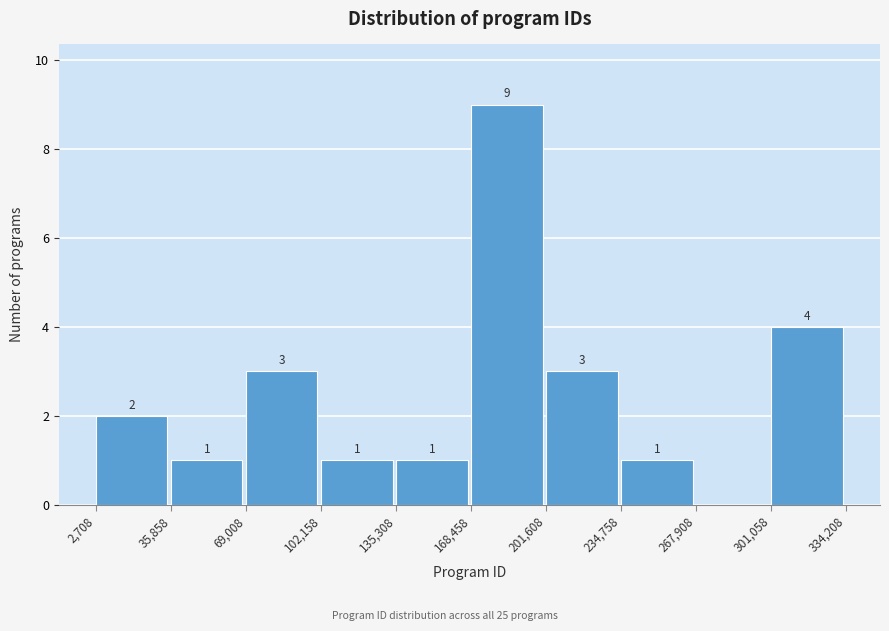

Which range on the x-axis has the tallest bar?

168,458 to 201,608